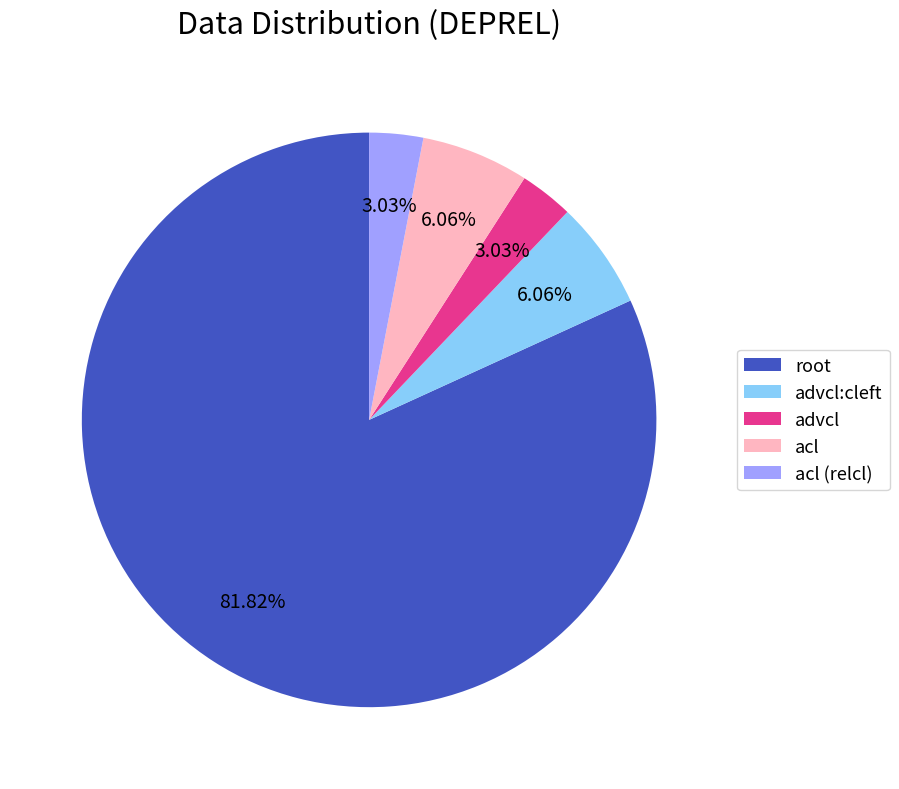

How many segments does this pie chart have?

5